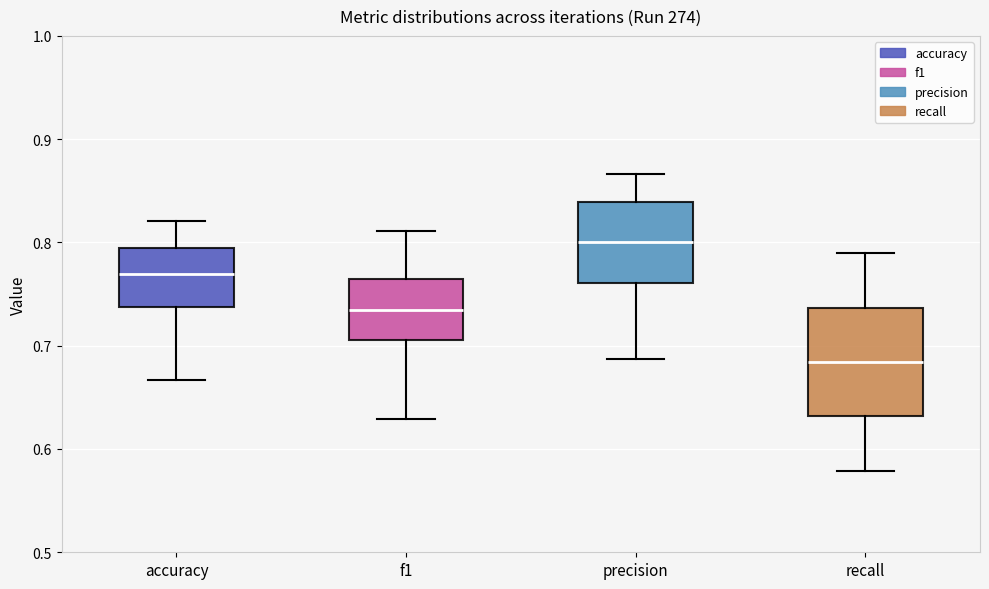

Which box is the tallest, from its lower edge to its upper edge?

recall